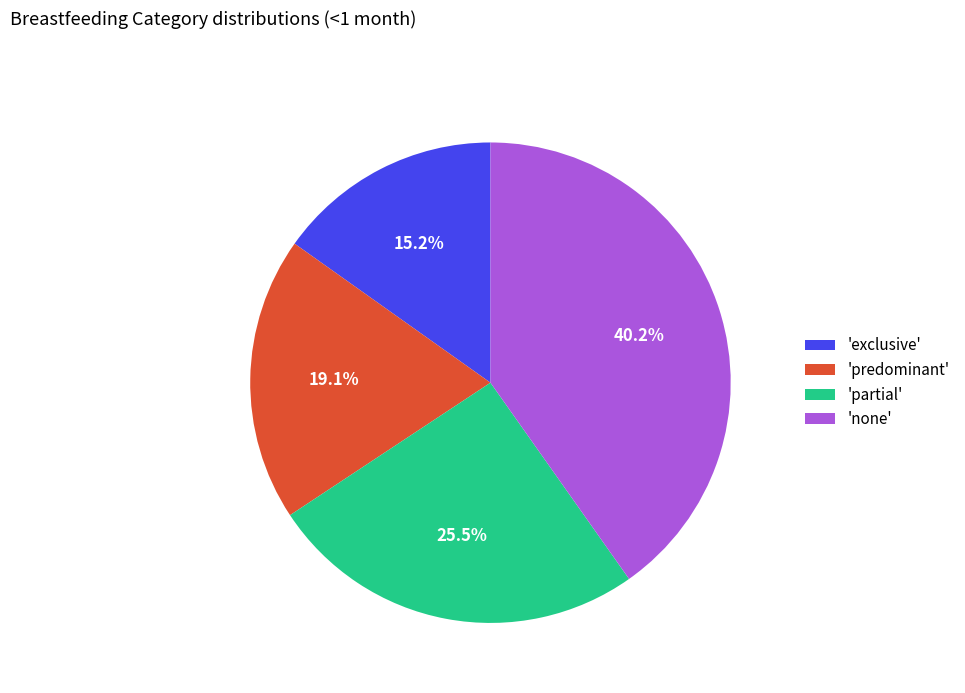

To the nearest percent, what is the average slice percentage?

25%